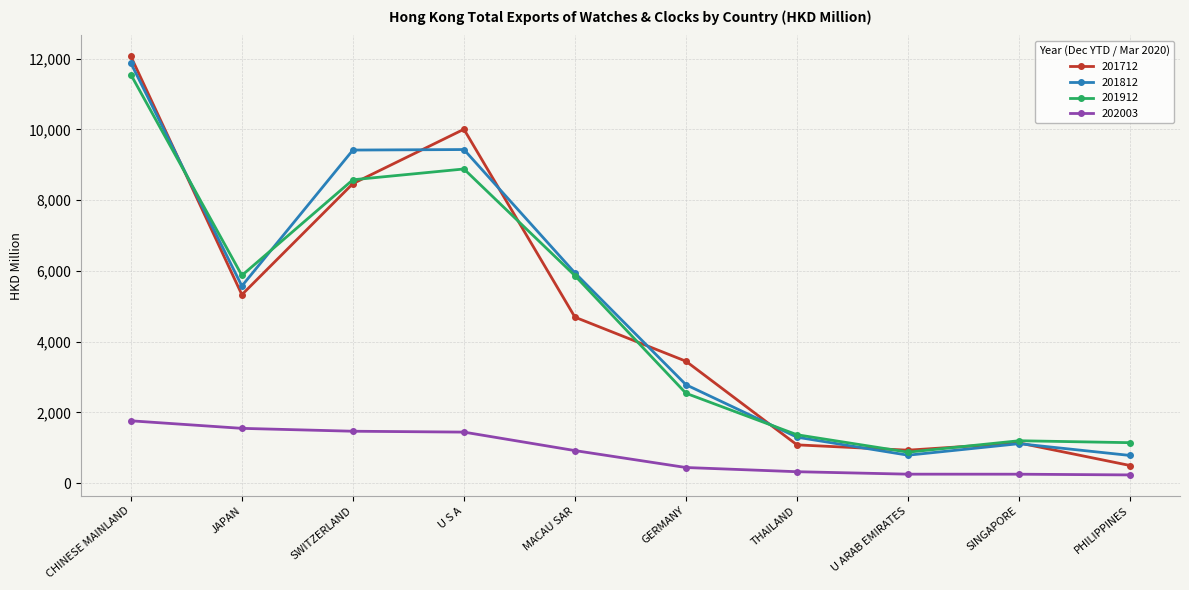

What is the spread (max minus min) of values at PHILIPPINES?

911.3